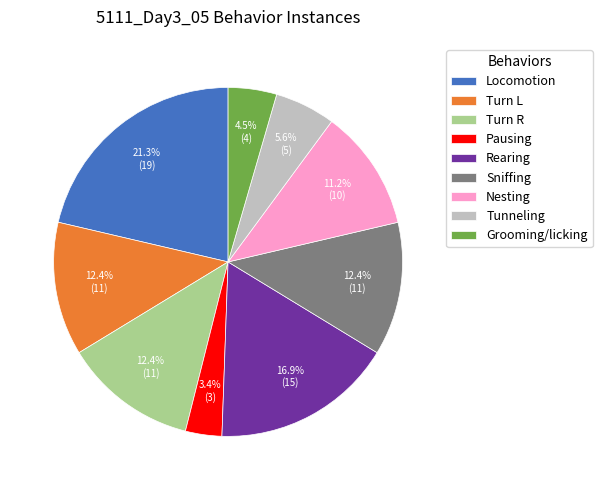

How many slices are in this pie chart?

9